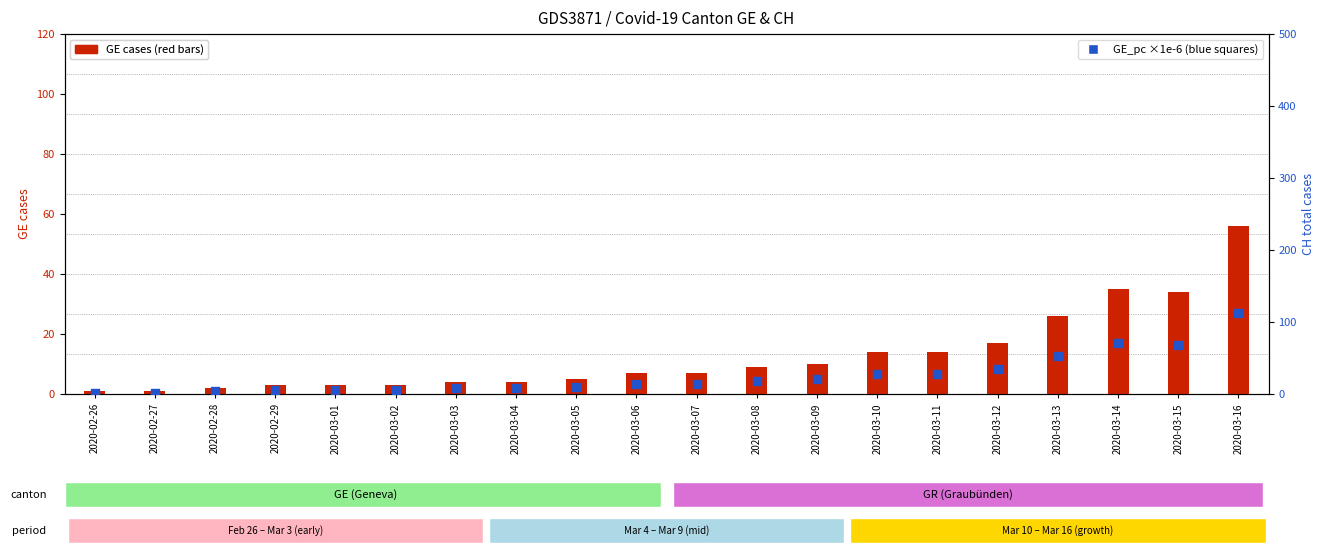

Which series contains the highest Y value?

GE_pc (1e-6)